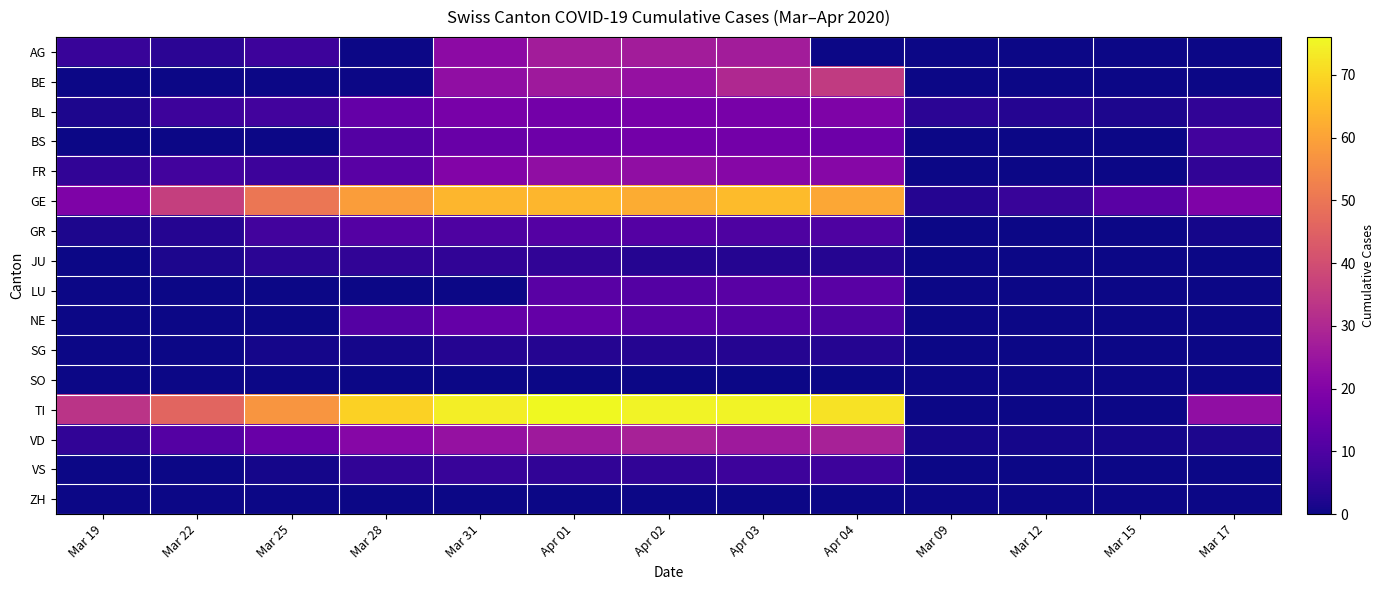

Which series has the widest spread of values?

TI